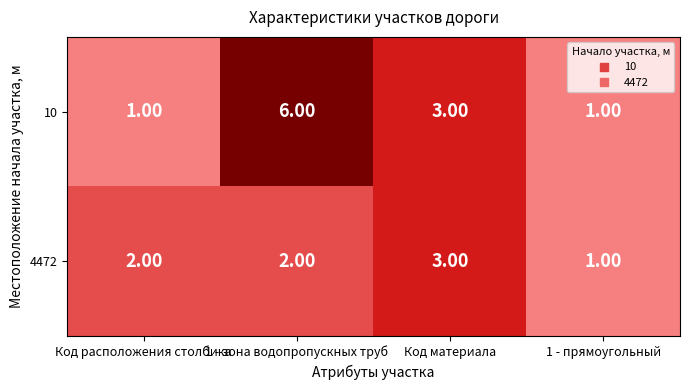

List the series in order of their peak value, lowest first.

4472, 10